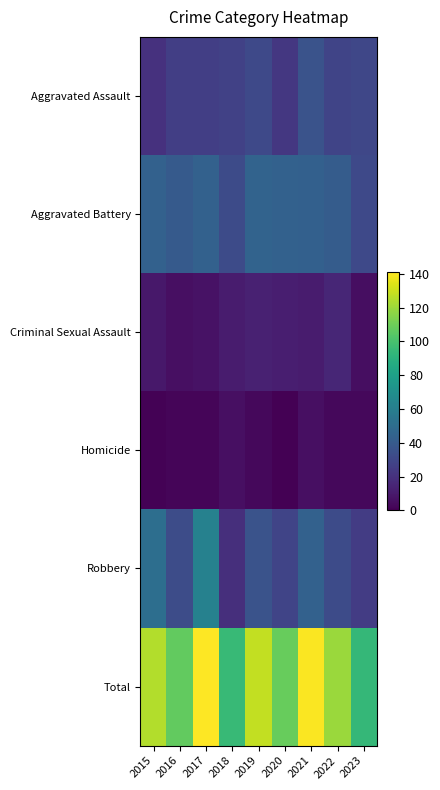

Which series has the largest total across all categories?

Total